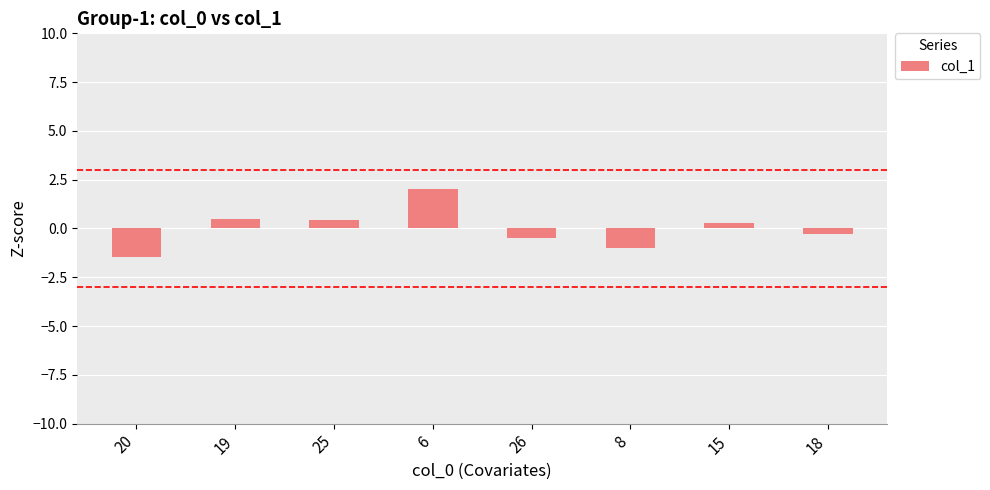

What is the change in value from 25 to 18?

-0.7